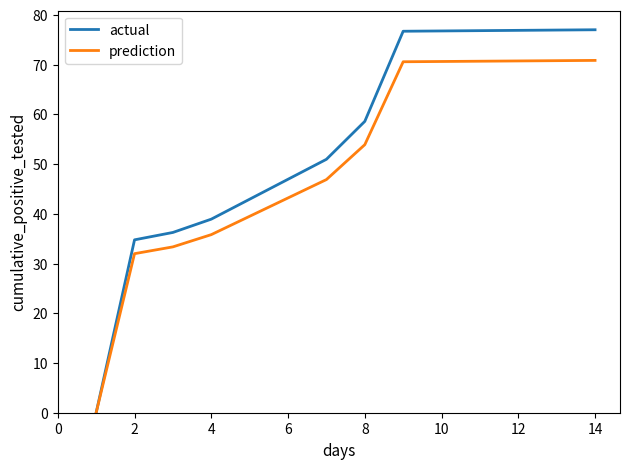

Count the number of data series in this chart.

2